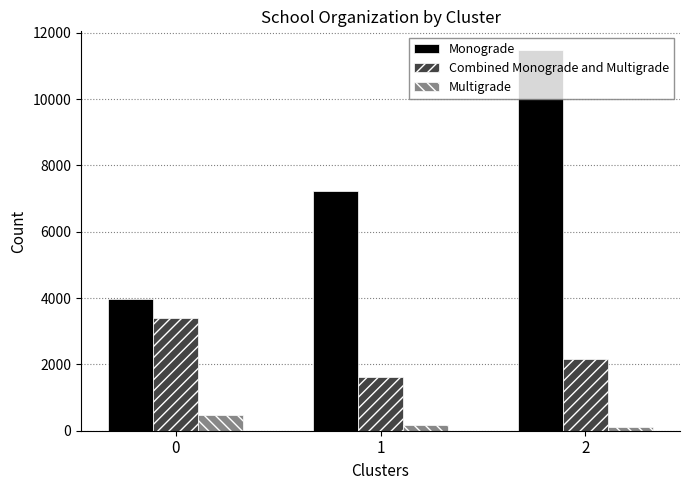

What is the difference between the maximum and second lowest values in the Combined Monograde and Multigrade series?

1237